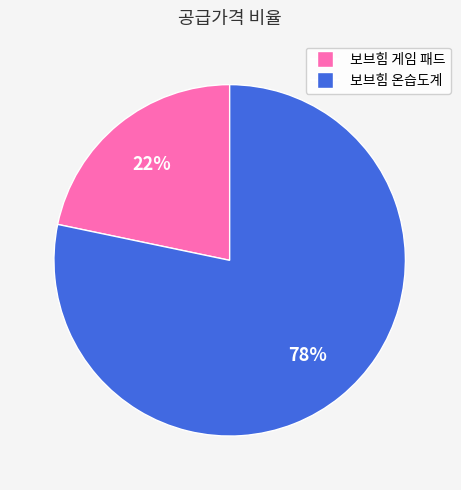

Count the number of slices in the pie.

2